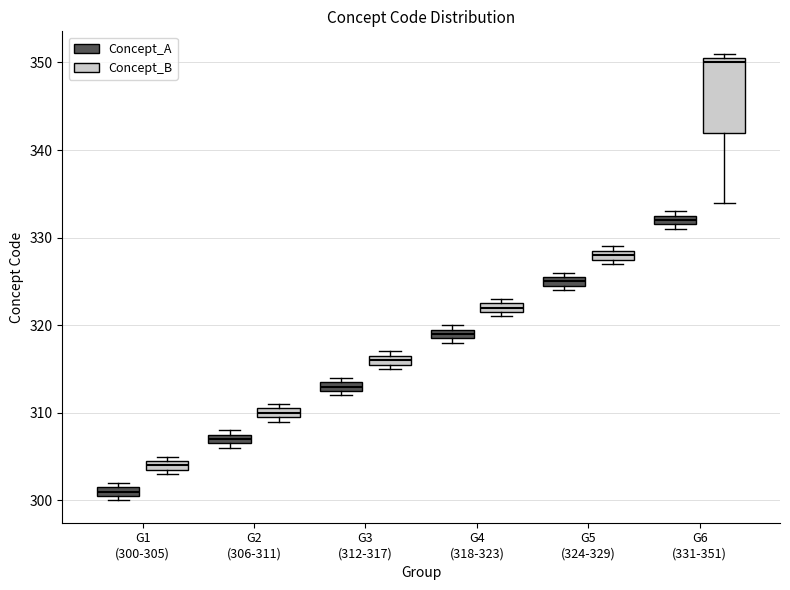

Where is the lower edge of the box for G2 (306-311) (Concept_B) on the y-axis? The values are not printed on the chart, so give them approximately, as read against the axis.

310